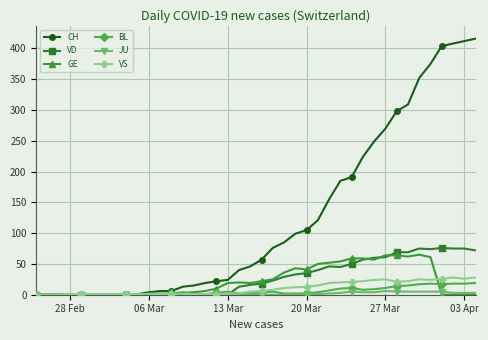

Which series has the widest spread of values?

CH